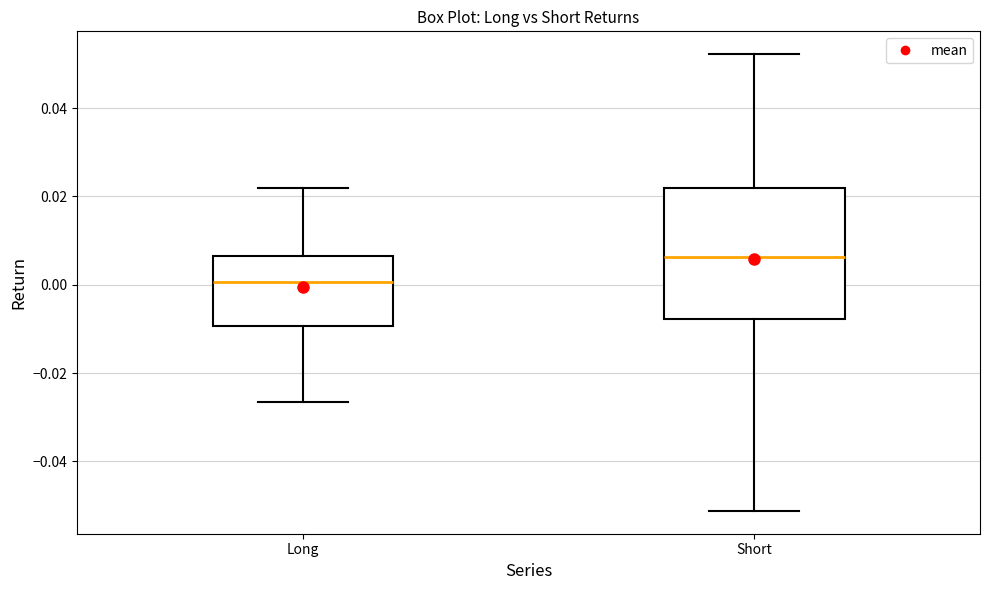

Reading left to right, transcribe this box plot: for each box, give where its median line is, the range the box spans, and where its two whiskers end, as read against the y-axis. The values are not printed on the chart, so give them approximately, as read against the axis.

Long: median 0.000, box -0.010 to 0.006, whiskers -0.026 to 0.022
Short: median 0.006, box -0.008 to 0.022, whiskers -0.052 to 0.052